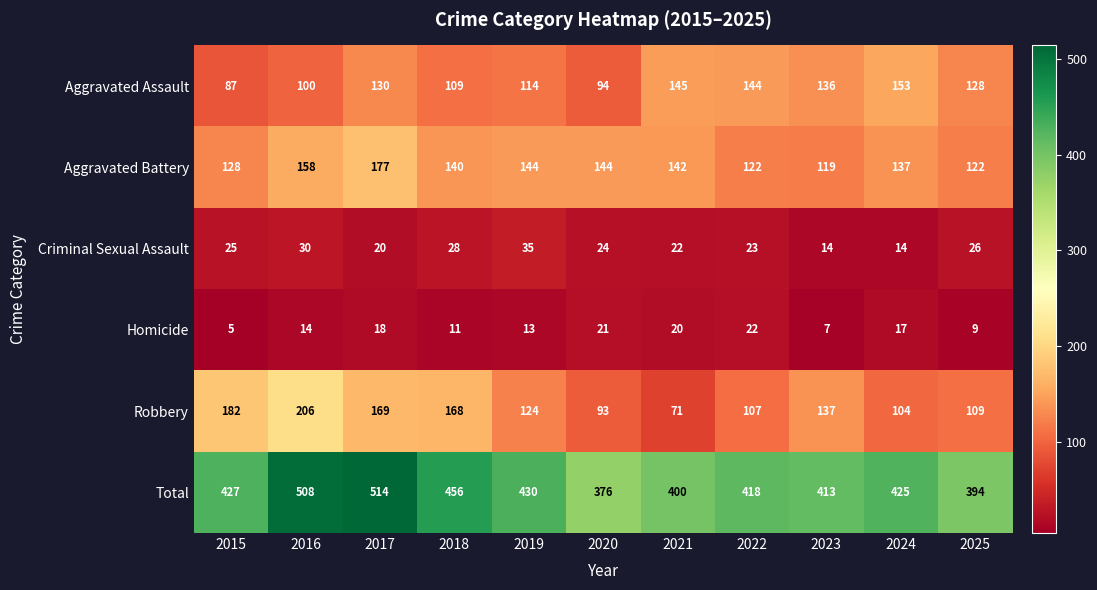

Between 2018 and 2024, which series saw the biggest shift?

Robbery